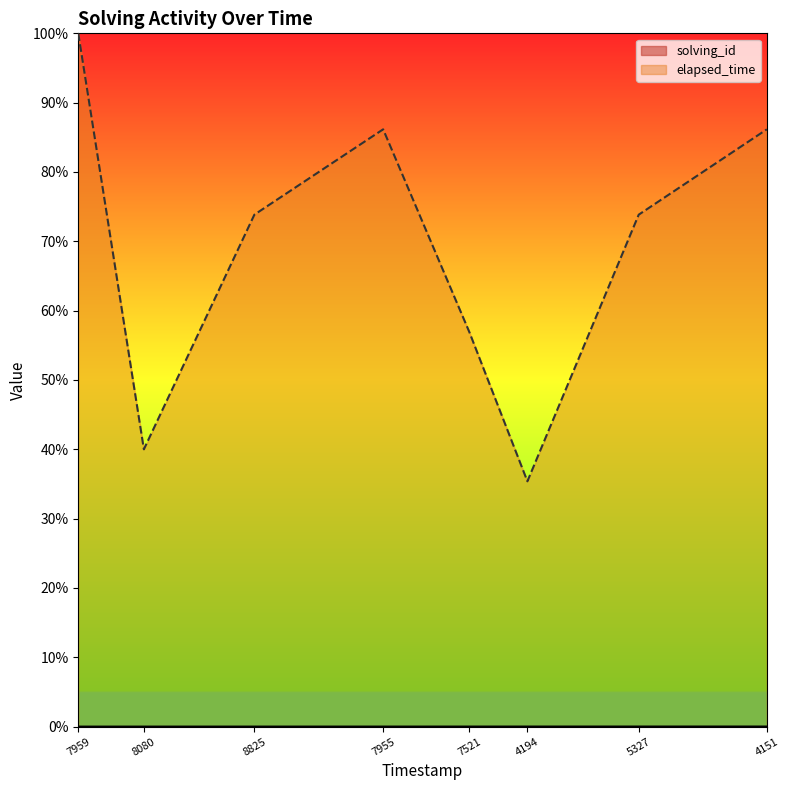

What is the difference between the maximum and second lowest values in the elapsed_time series?

0.6